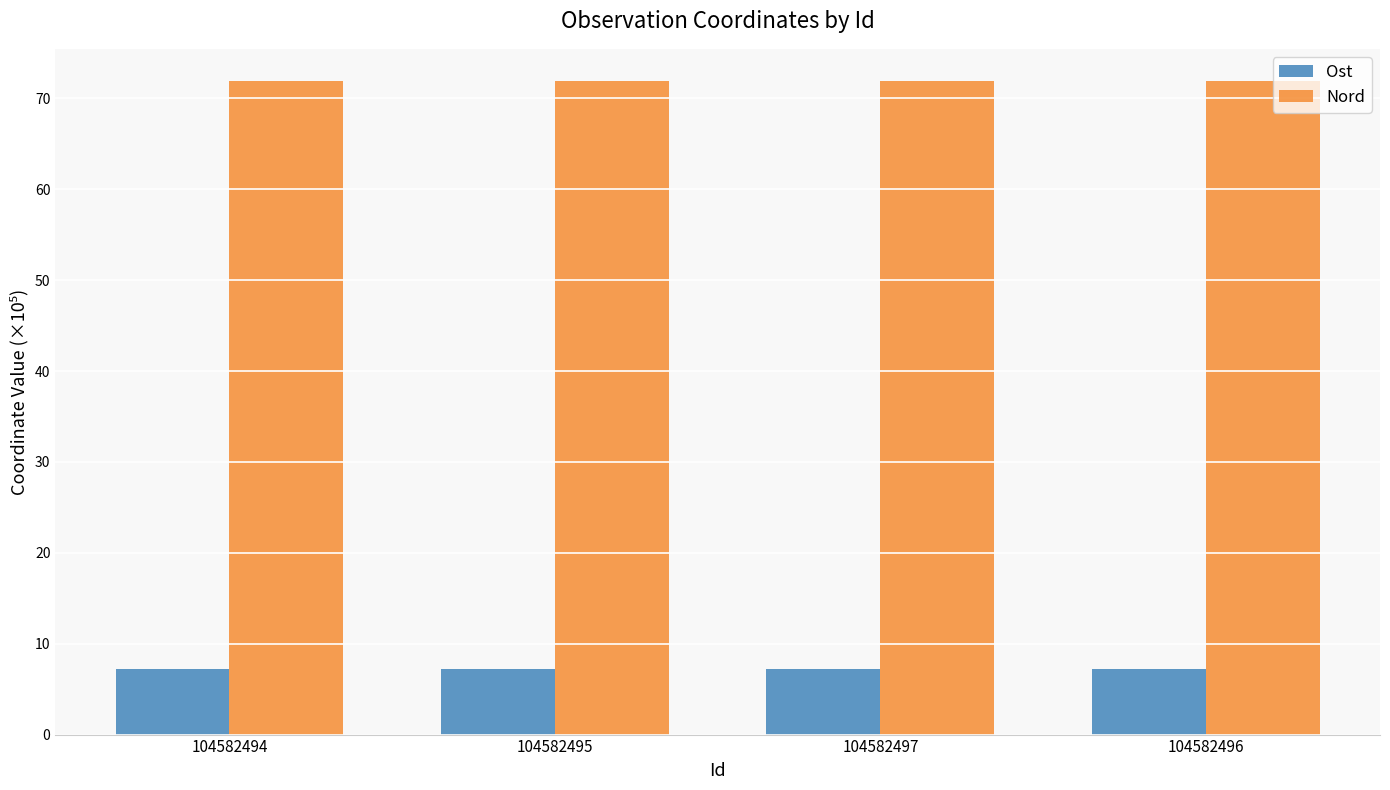

Are the bars grouped side by side (vs. stacked)?

Yes